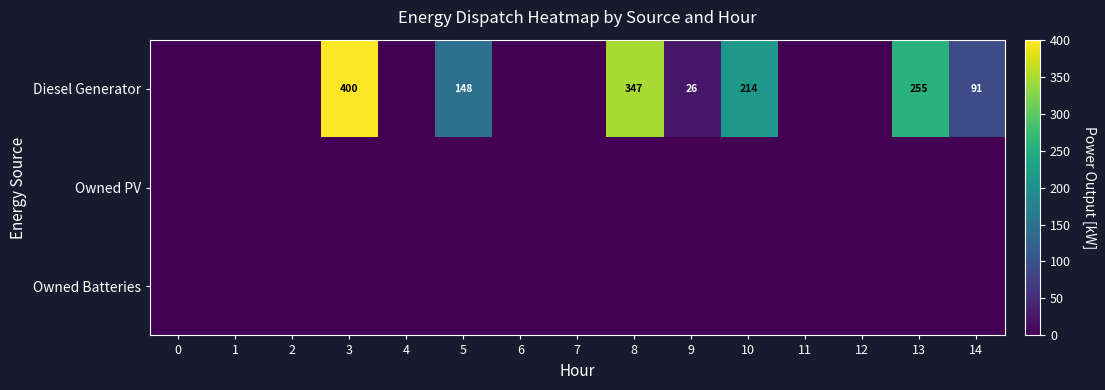

Is it true that Diesel Generator equals 400 at 3?

True